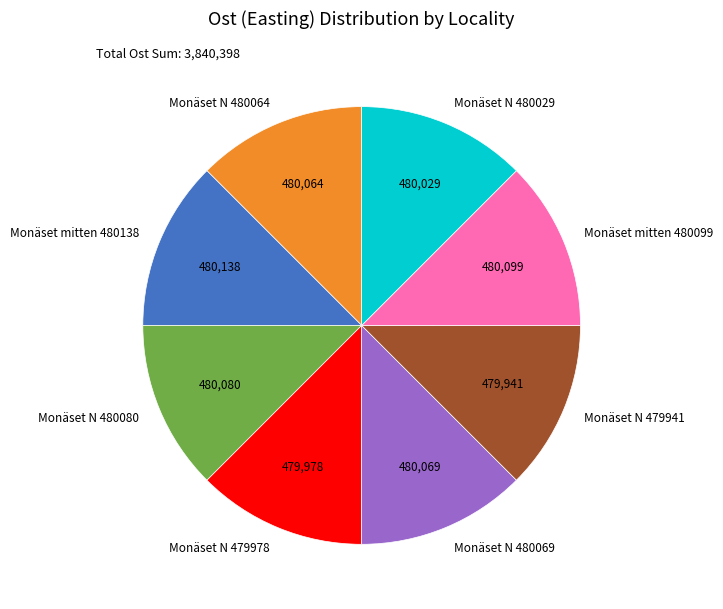

Combined, do Monäset N 479941 and Monäset N 479978 account for over 50%?

No